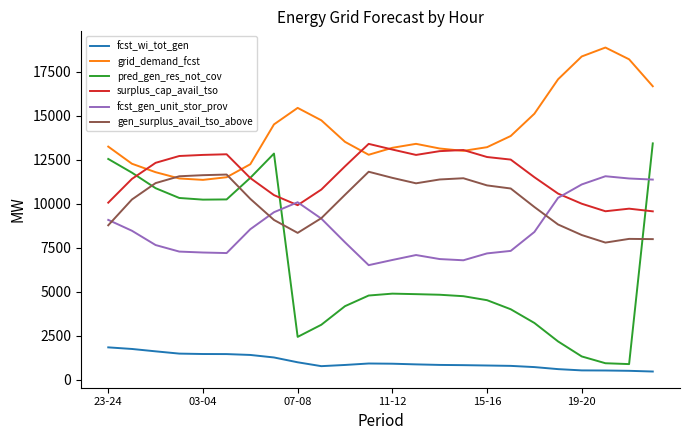

What is the sum of all grid_demand_fcst values?

338748